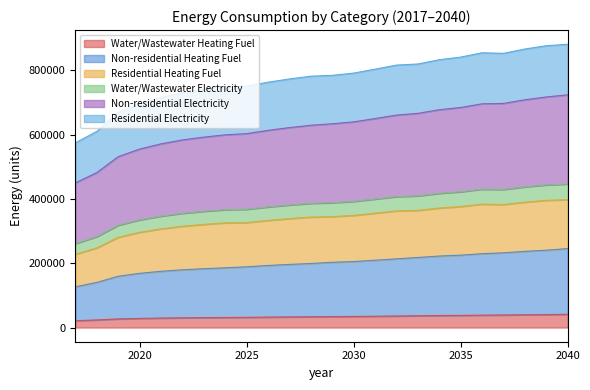

What are all the series names shown in the legend?

Water/Wastewater Heating Fuel, Non-residential Heating Fuel, Residential Heating Fuel, Water/Wastewater Electricity, Non-residential Electricity, Residential Electricity